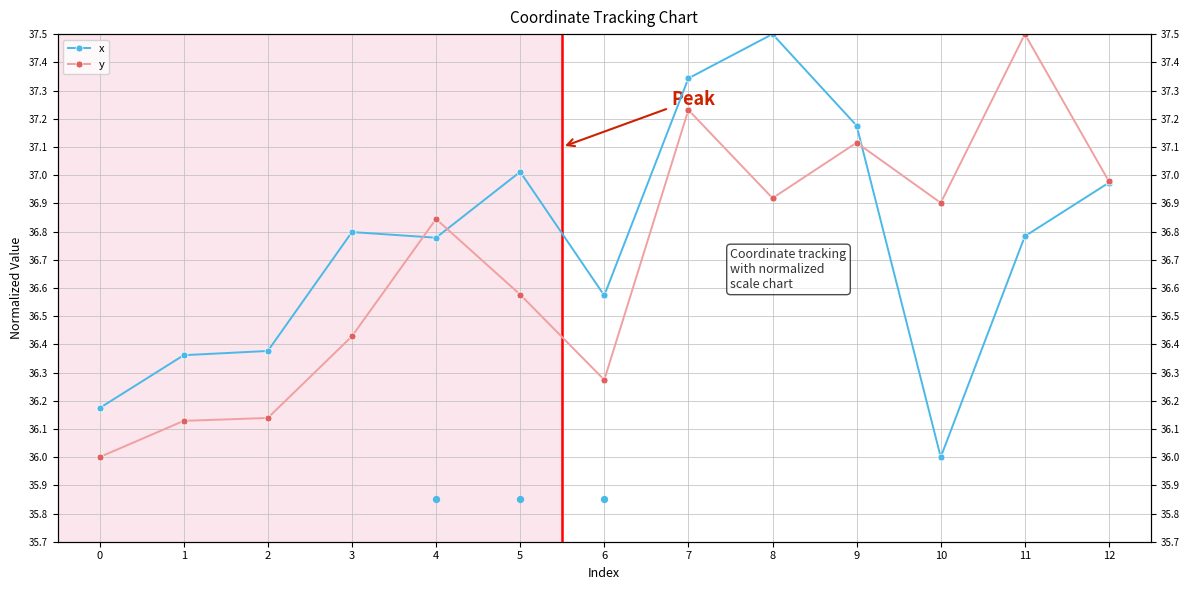

Which series has the largest total across all categories?

x